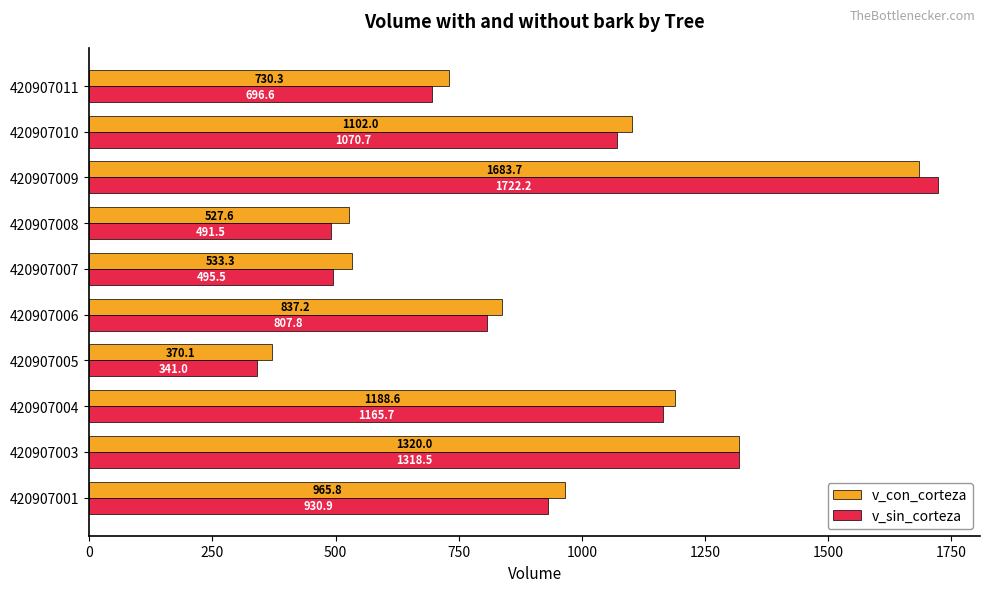

Between 420907003 and 420907009, which series saw the biggest shift?

v_sin_corteza